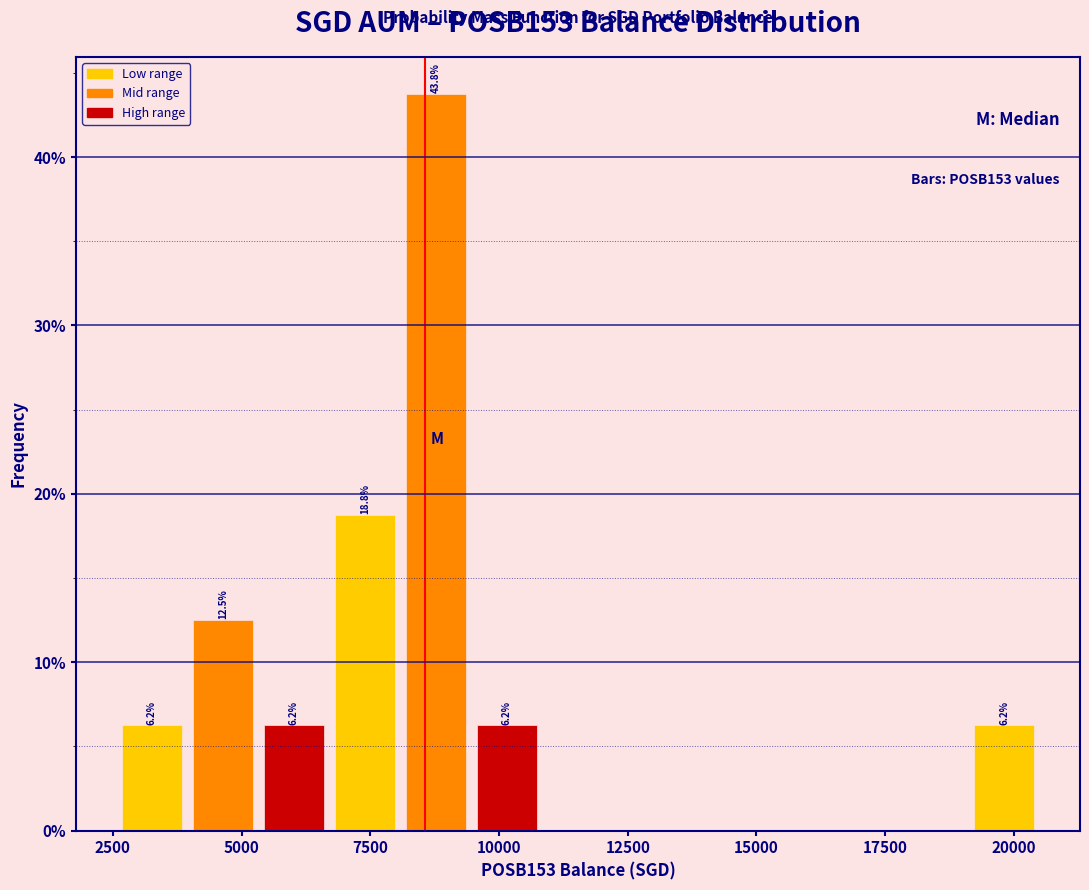

Around what value on the x-axis is the tallest bar? Give the approximate position of its centre, as read against the axis.

9000